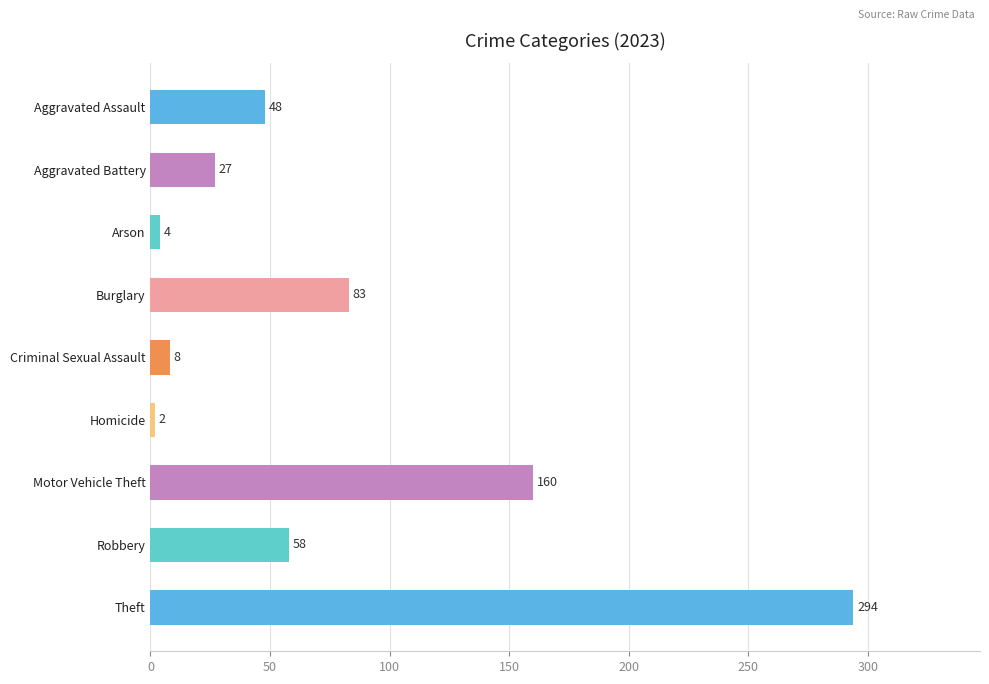

List the labels in order of value, smallest first.

Homicide, Arson, Criminal Sexual Assault, Aggravated Battery, Aggravated Assault, Robbery, Burglary, Motor Vehicle Theft, Theft